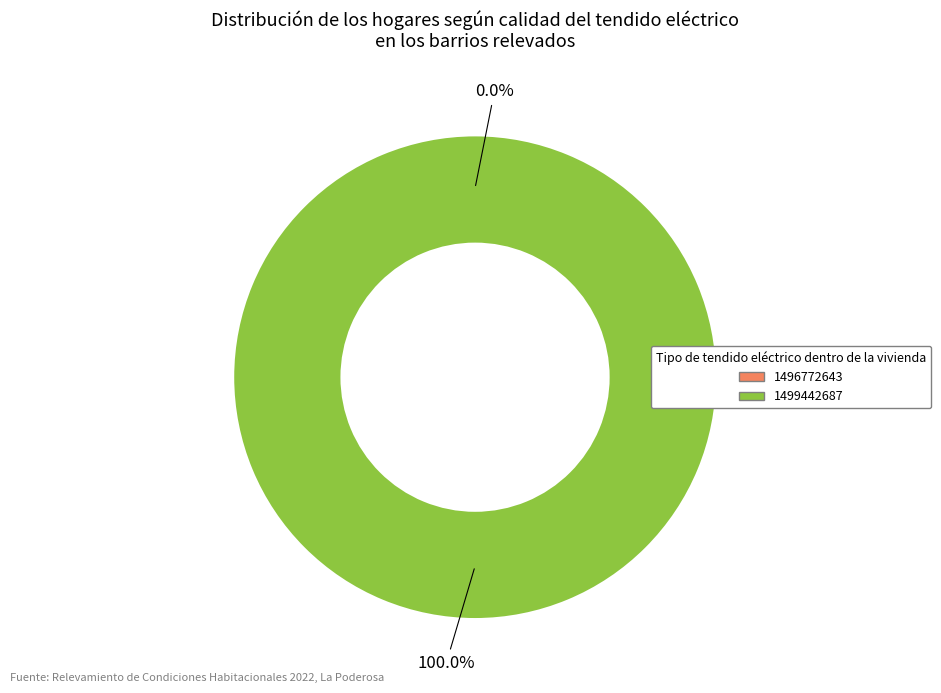

How many slices are in this pie chart?

2